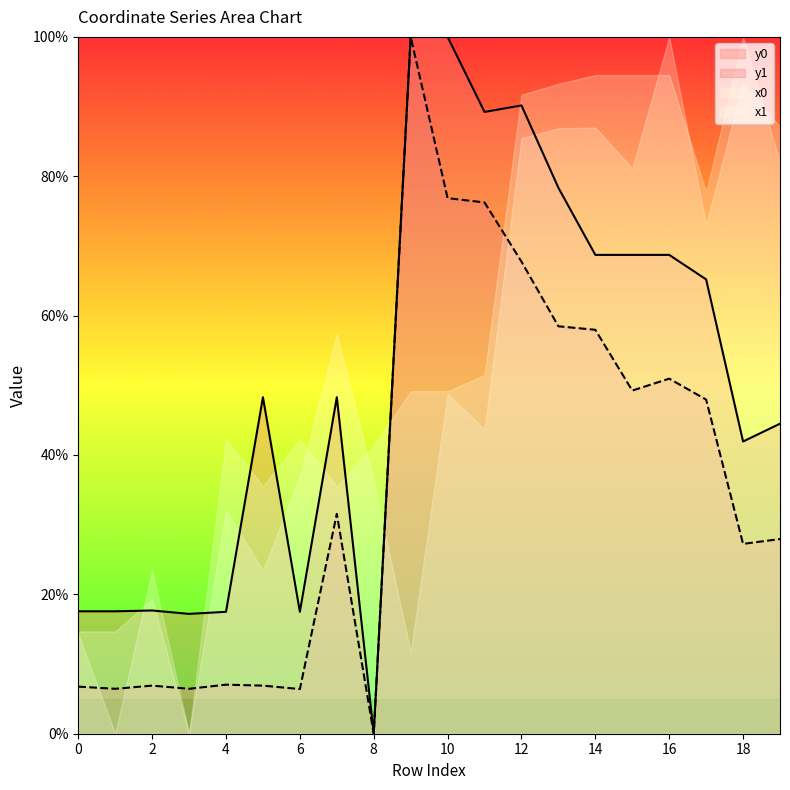

Reading right to left, extract all data points from this chart.

y0: 44.5	41.9	65.2	68.7	68.7	68.7	78.3	90.2	89.2	100.0	100.0	0.0	48.3	17.5	48.3	17.5	17.2	17.7	17.6	17.6
y1: 27.9	27.2	47.9	51.0	49.2	58.0	58.5	67.7	76.2	76.9	100.0	0.0	31.6	6.4	6.9	7.0	6.4	6.9	6.4	6.8